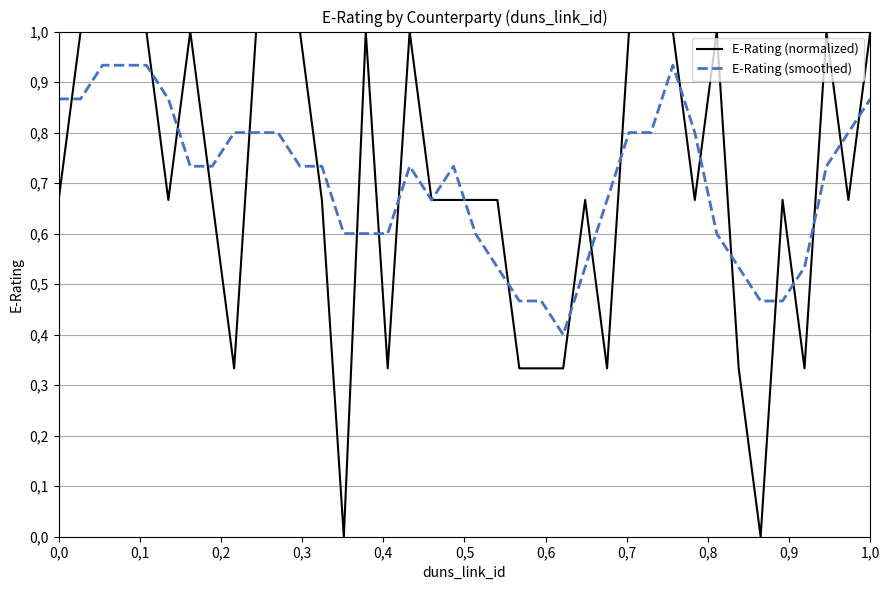

Is this an area chart (filled region under the line)?

No